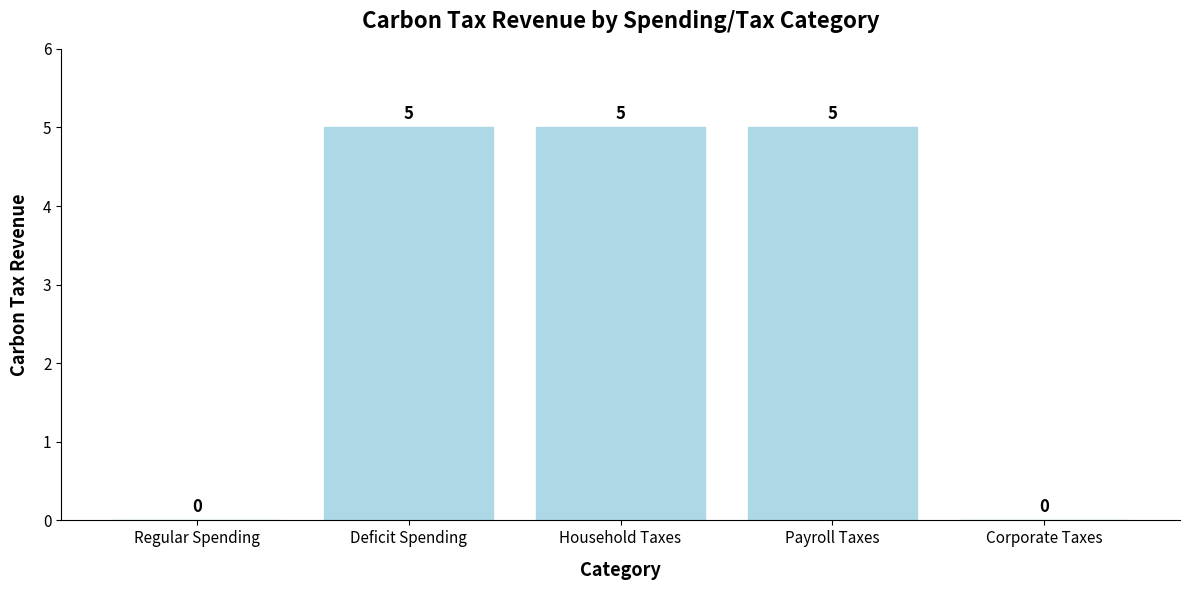

The chart shows a value of 8 at Payroll Taxes. True or false?

False